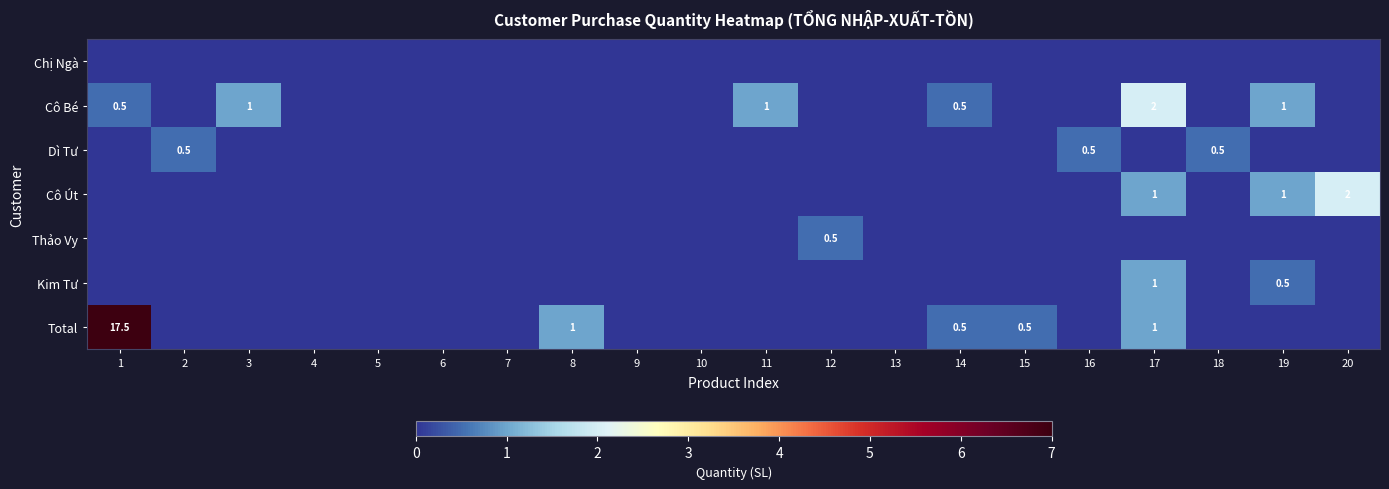

Count the number of data series in this chart.

7